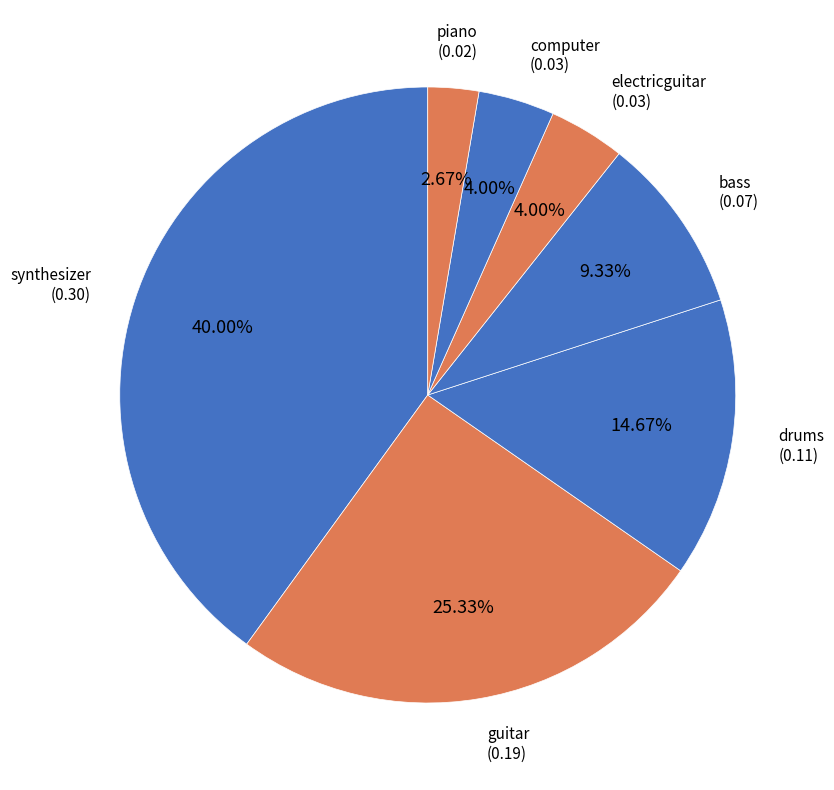

What percentage is the synthesizer slice, to the nearest percent?

40%